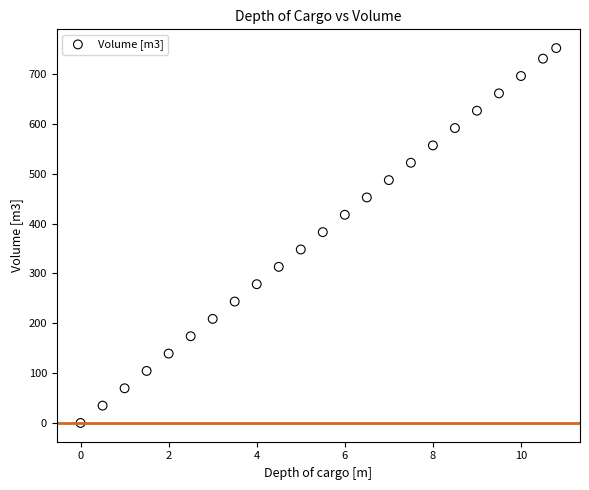

What is the range of Y values (max minus min)?

752.0